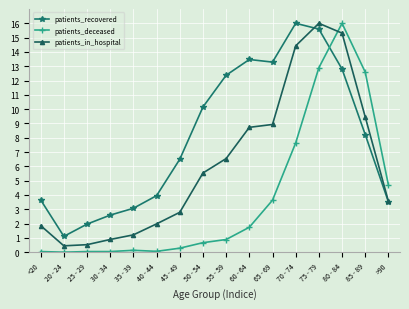

How many data points in patients_recovered are less than 8?

8